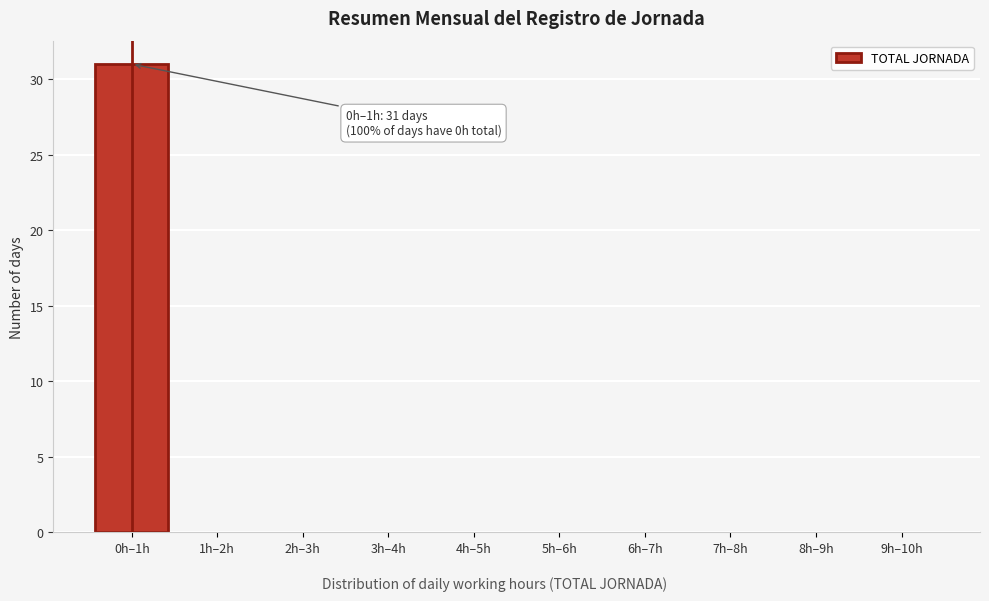

Reading left to right, transcribe all the data shown in this chart.

0h–1h=31	1h–2h=0	2h–3h=0	3h–4h=0	4h–5h=0	5h–6h=0	6h–7h=0	7h–8h=0	8h–9h=0	9h–10h=0